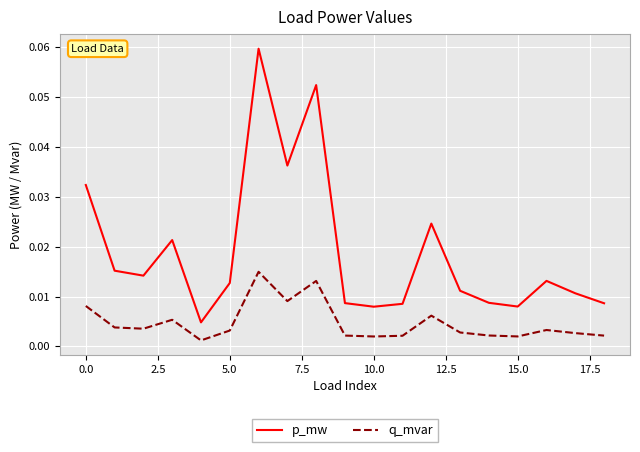

Rank the series by their maximum value, from highest to lowest.

p_mw, q_mvar